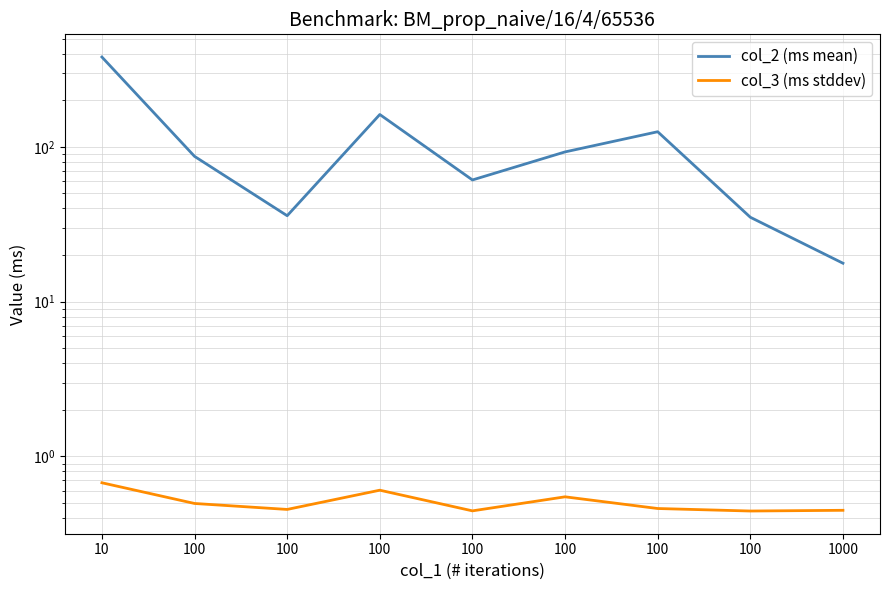

How many values in the col_2 (ms mean) series are below 86?

4